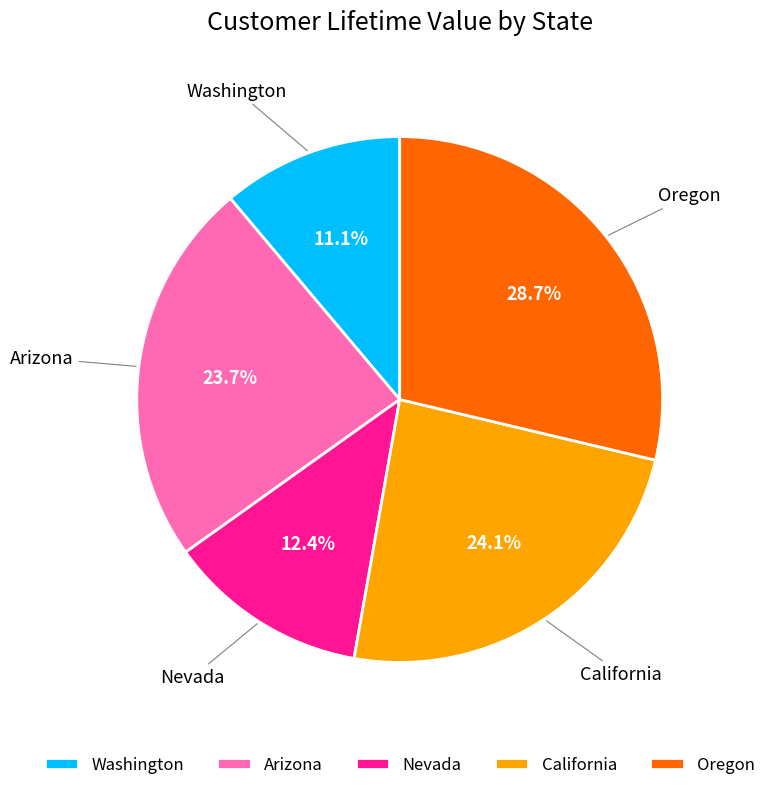

Is Nevada the majority of the pie?

No